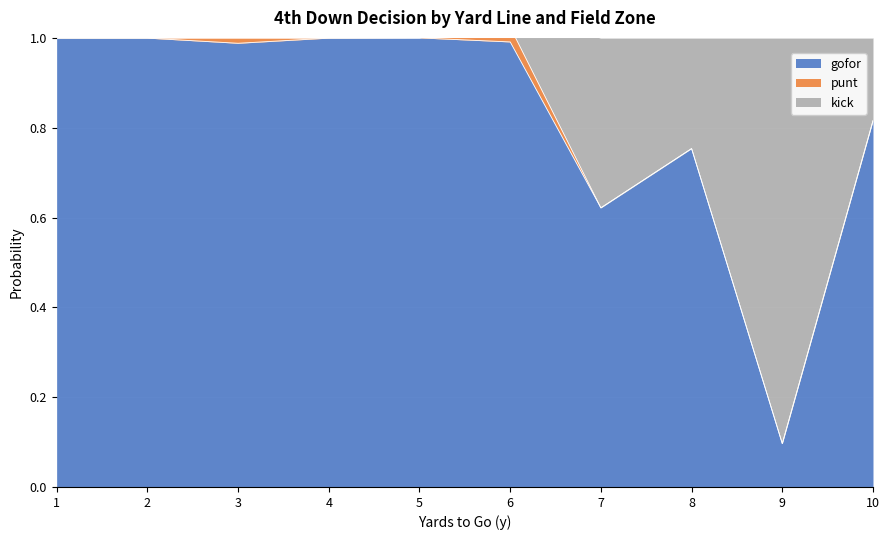

True or false: gofor has a value of 1.4 at 2.

False